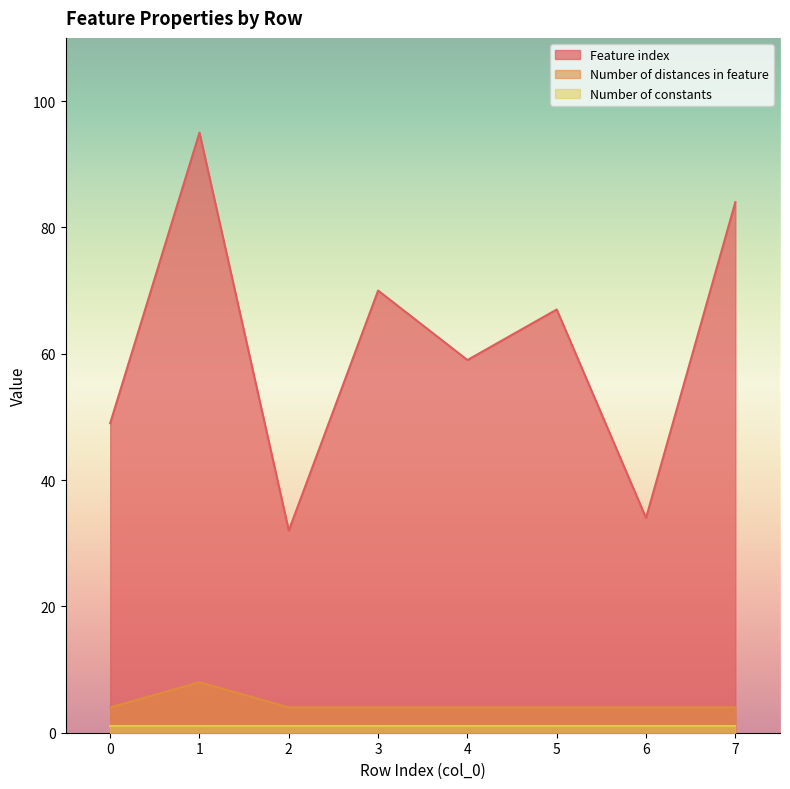

True or false: Number of distances in feature and Feature index intersect in this chart.

False